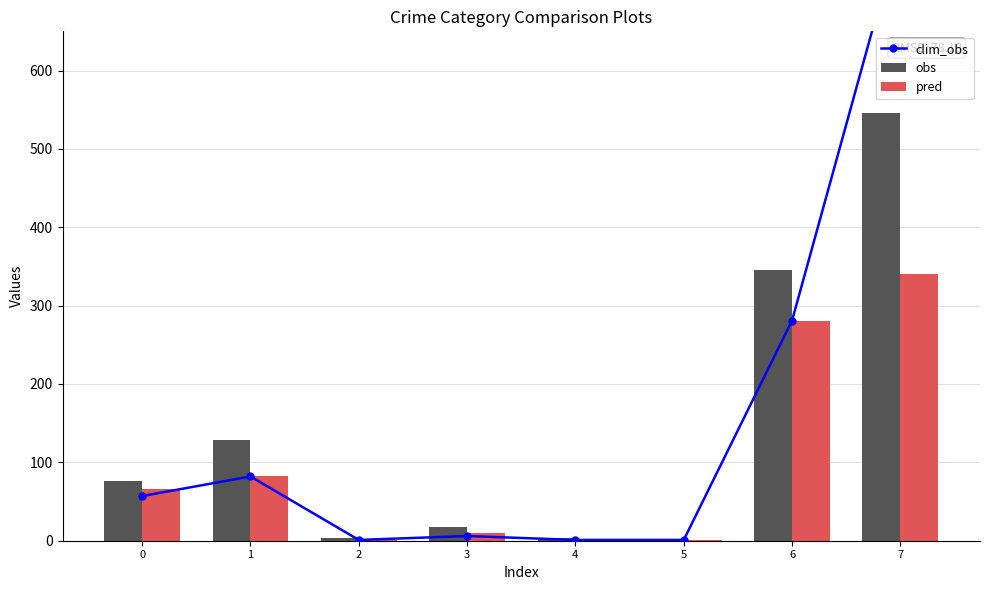

Which series has the widest spread of values?

clim_obs